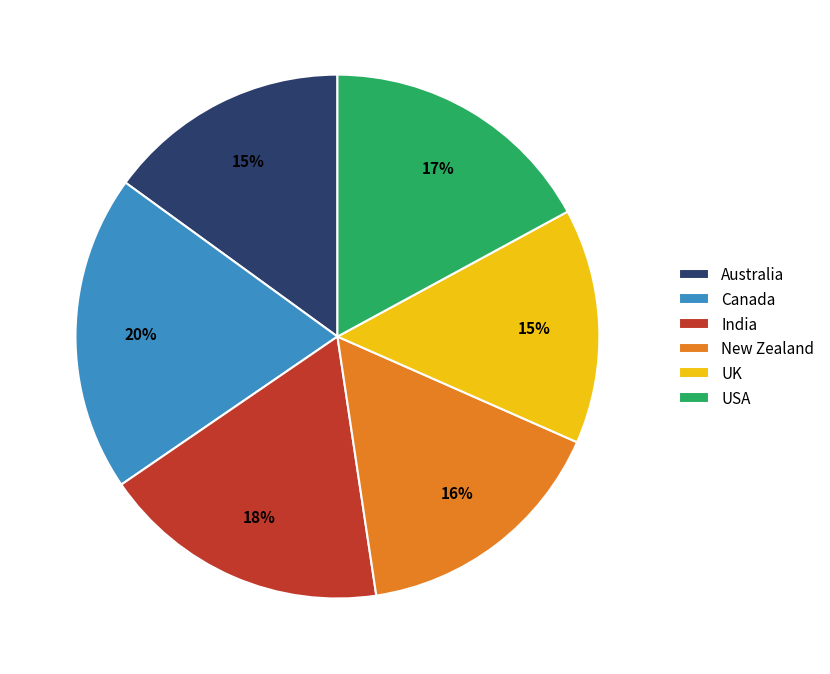

Is it true that India is 10% of the pie?

False